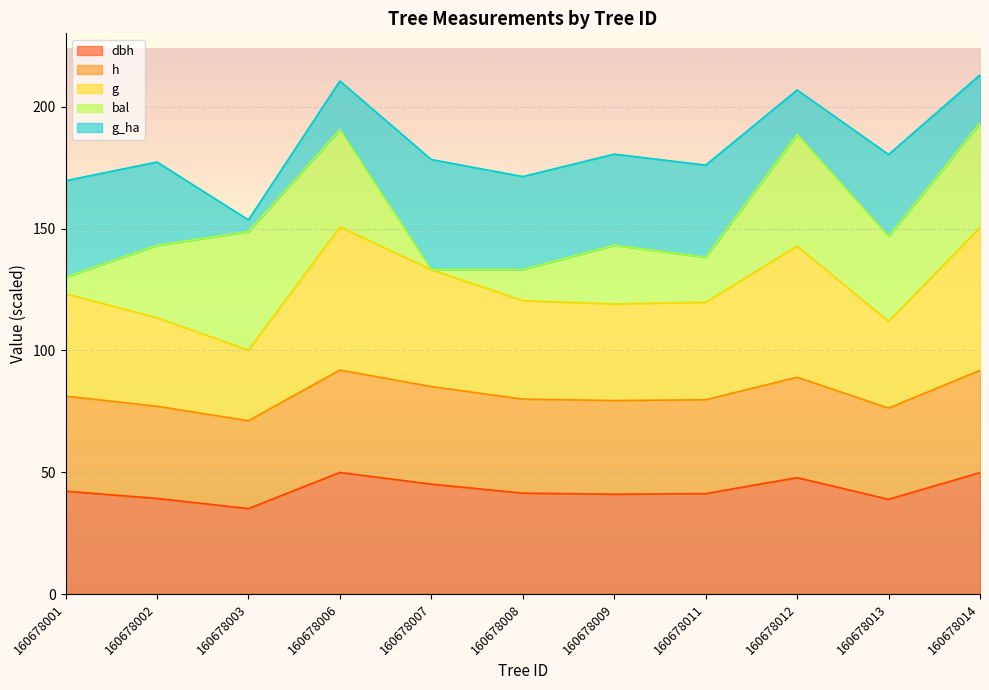

True or false: g has more than 1 points higher than both neighbors.

True